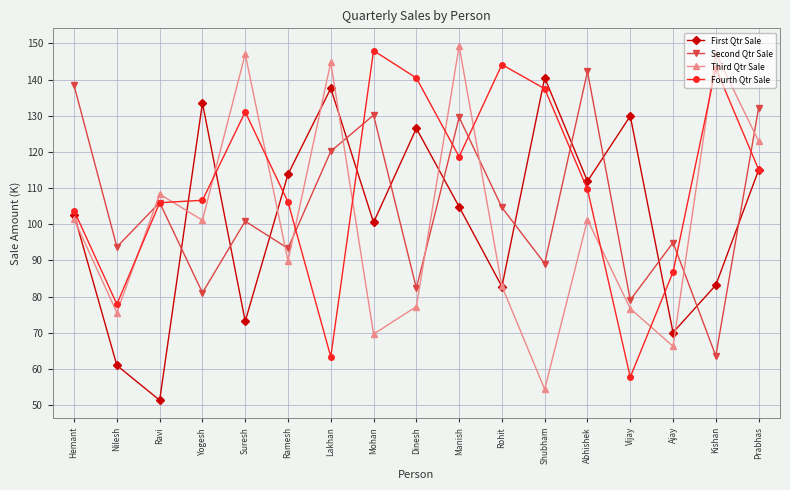

What are all the series names shown in the legend?

First Qtr Sale, Second Qtr Sale, Third Qtr Sale, Fourth Qtr Sale